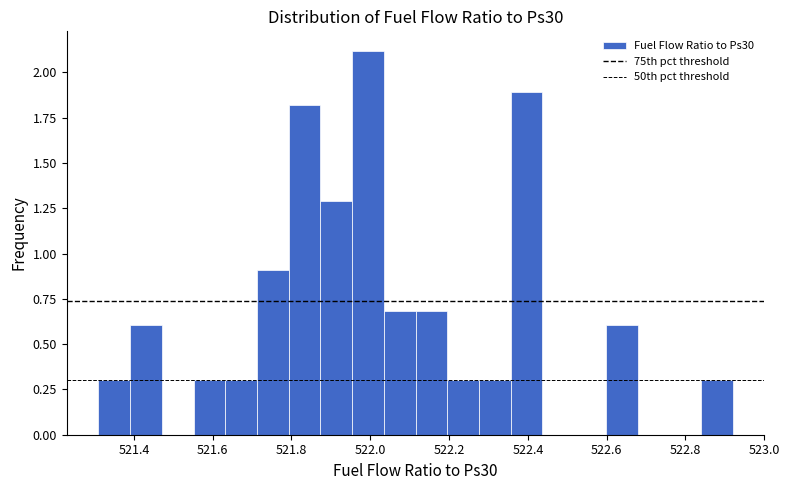

Over which range of the x-axis is the bar tallest?

521.96 to 522.04